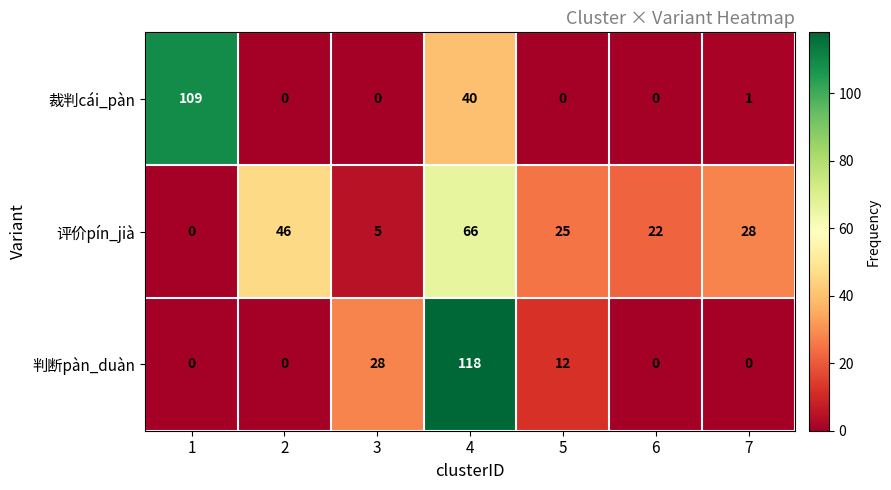

Between 5 and 7, which series saw the biggest shift?

判断pàn_duàn